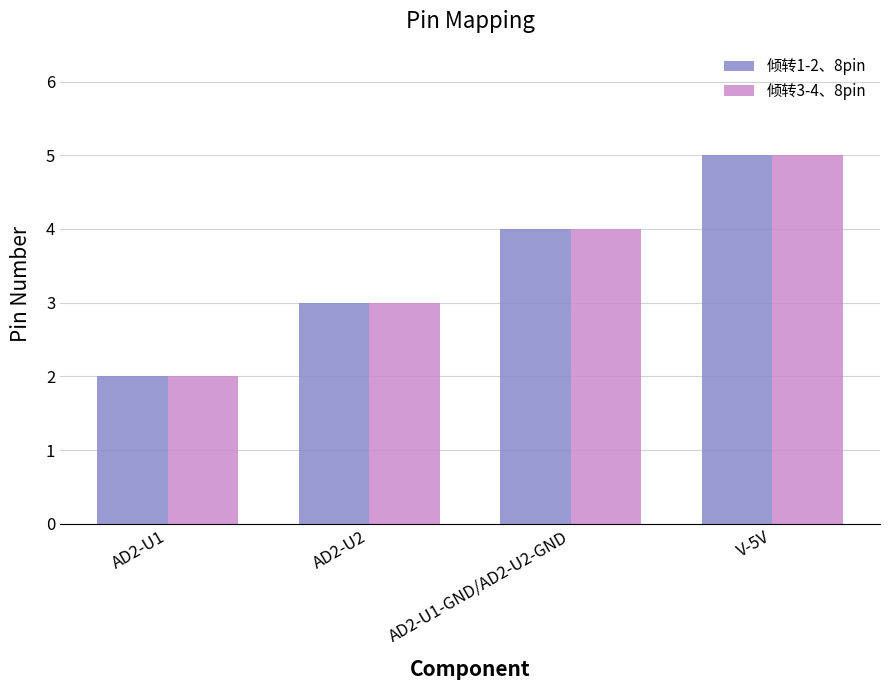

What is the smallest value displayed?

2